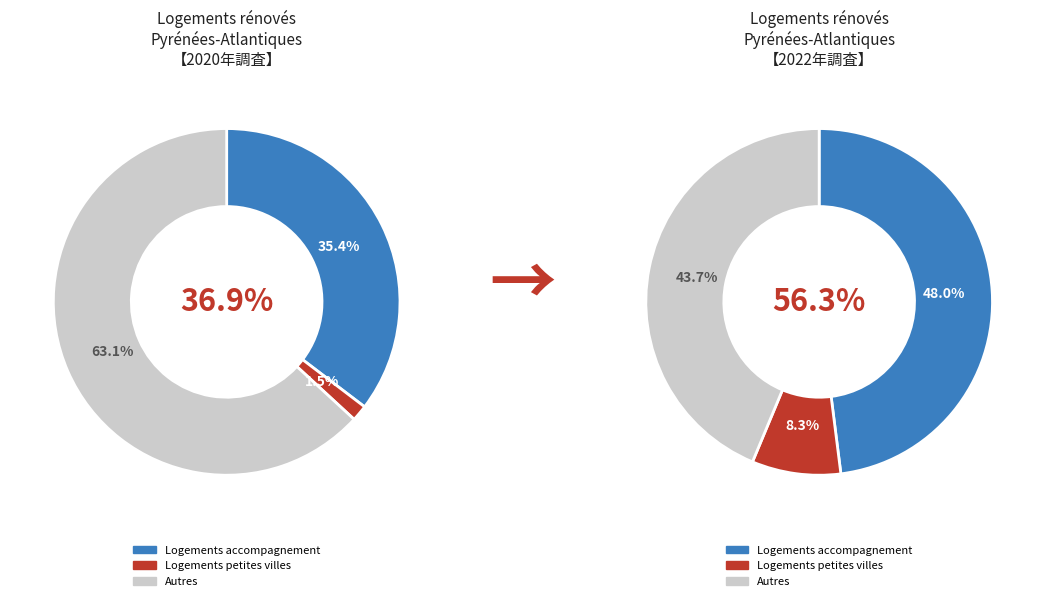

The other slice represents 32% of the pie. True or false?

False